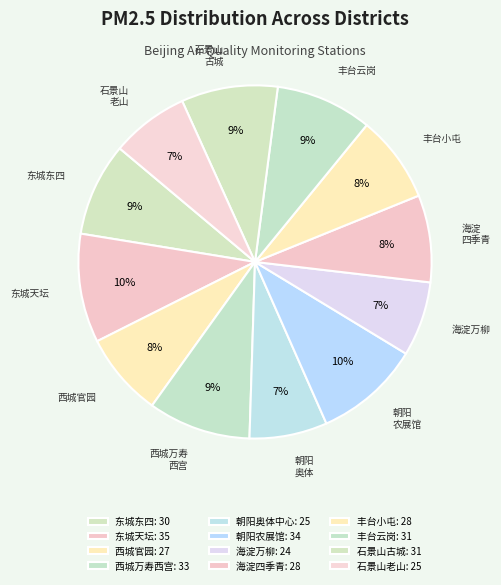

To the nearest percent, what is the combined percentage of 朝阳农展馆 and 西城万寿西宫?

19%